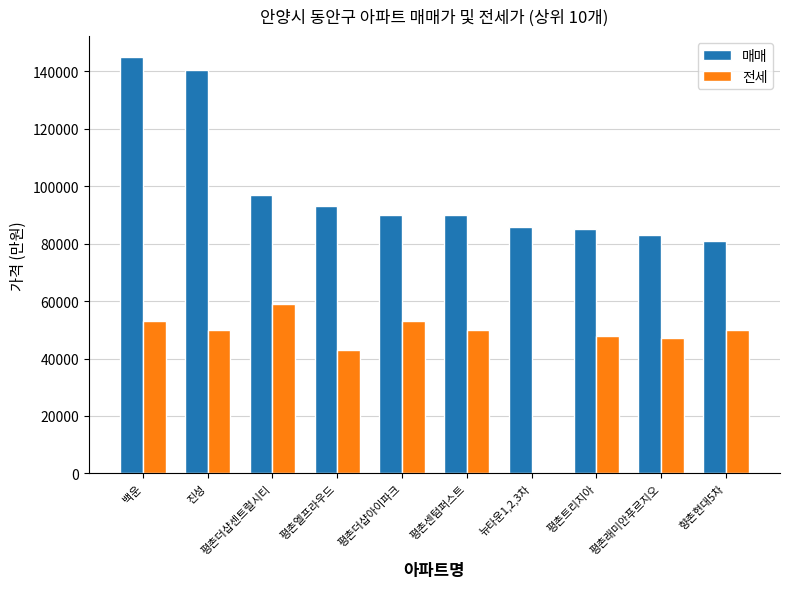

What is the average value of the 매매 series?

99015